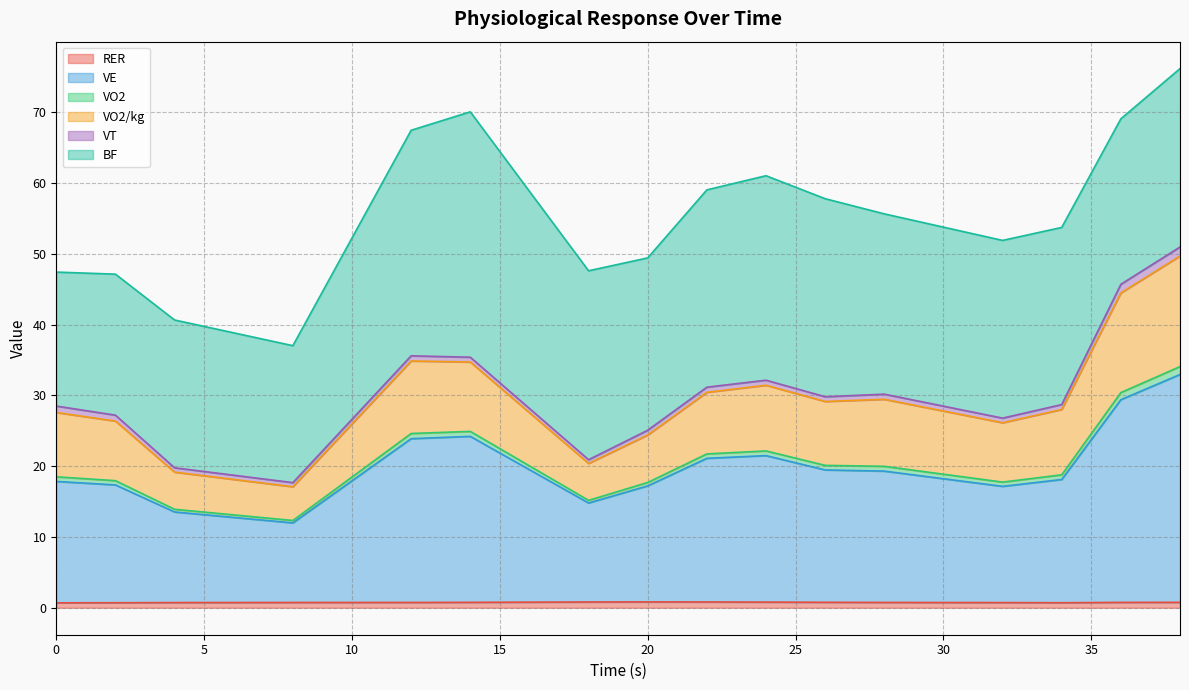

At which category does VO2/kg reach its first local peak?

12.0